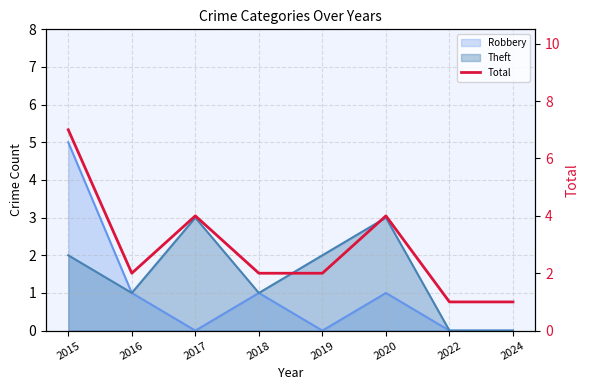

What is the value of the 3rd point from the left?

4